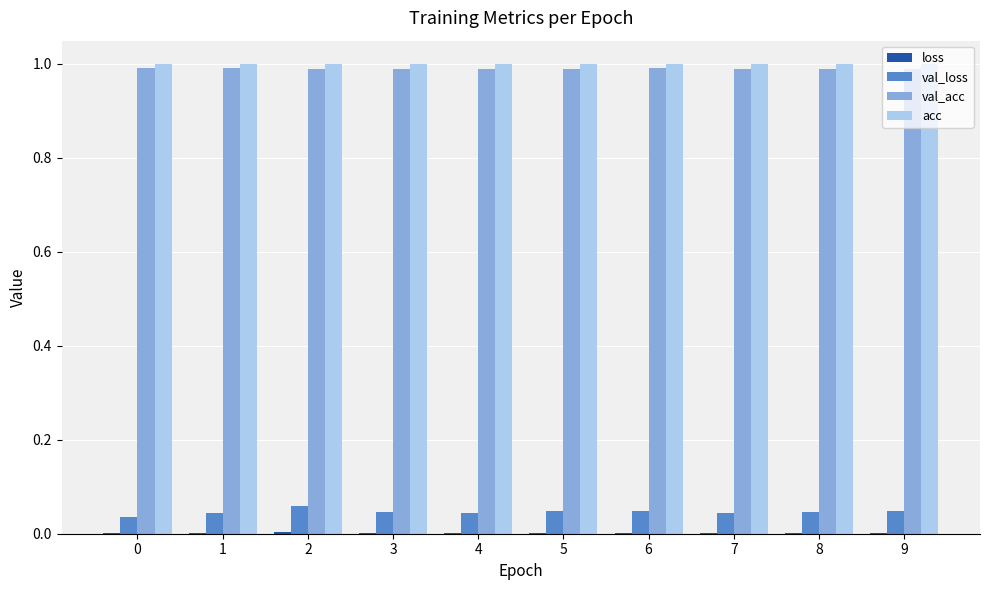

Is it true that acc equals 1.0 at 9?

True